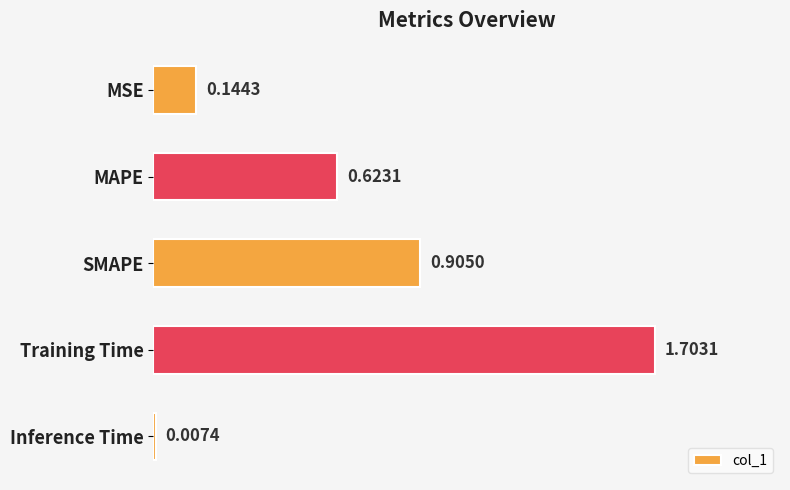

Which category has the lowest value across all series?

Inference Time